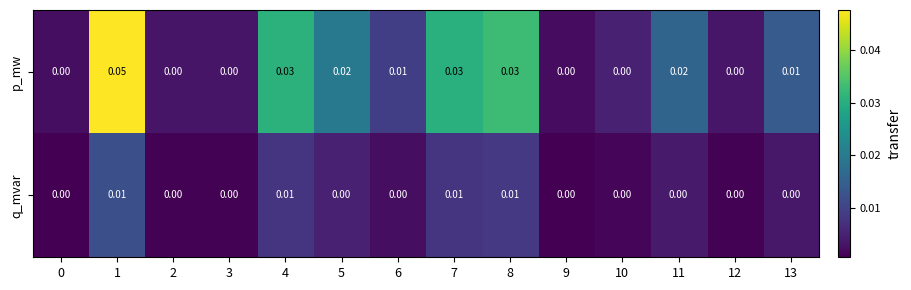

Rank the series by their maximum value, from lowest to highest.

q_mvar, p_mw